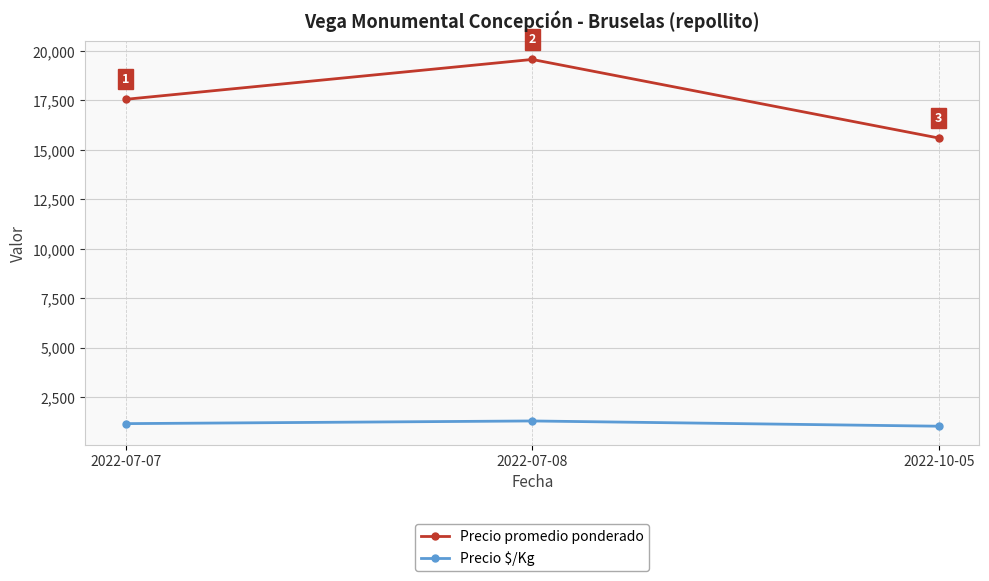

What is the label of the 1st point from the left?

2022-07-07